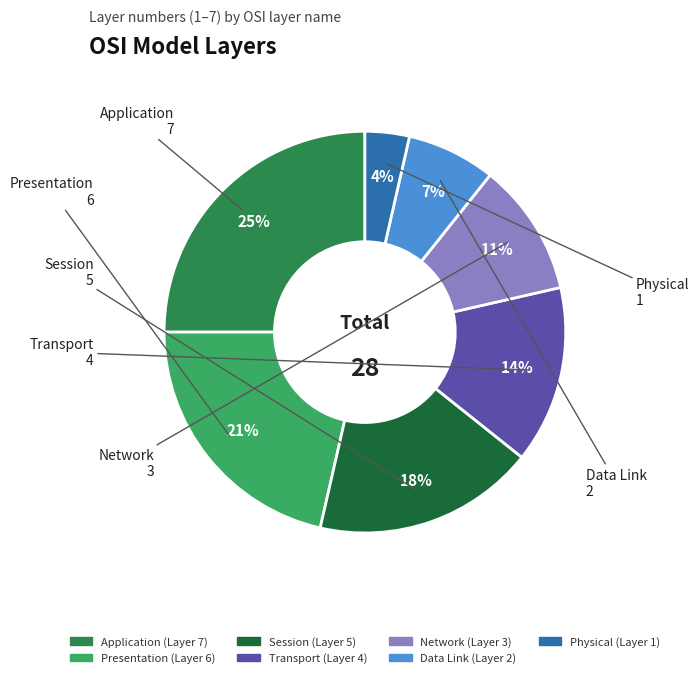

Which has a higher value, Physical or Transport?

Transport